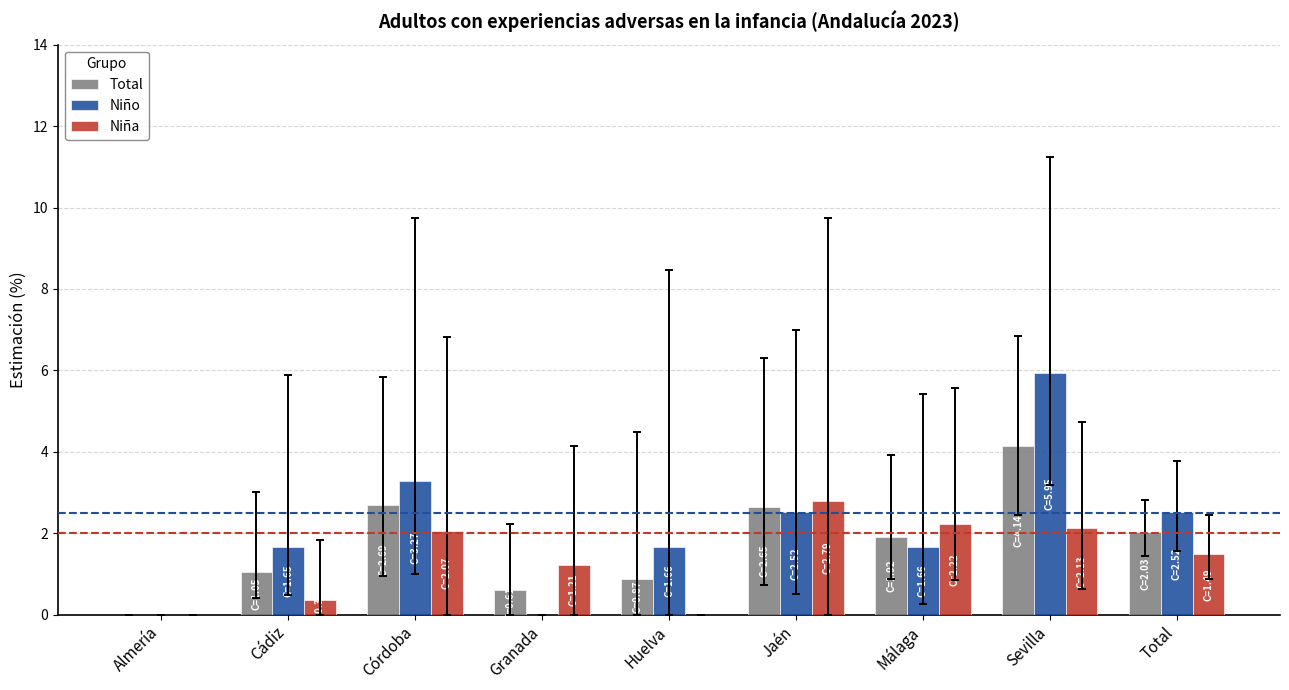

Is the value of Total at Cádiz greater than the value of Niño at Granada?

Yes